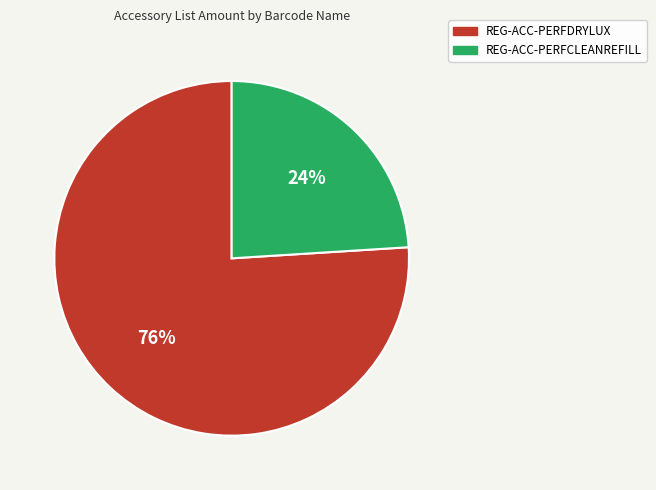

What is the largest slice in the pie chart?

REG-ACC-PERFDRYLUX